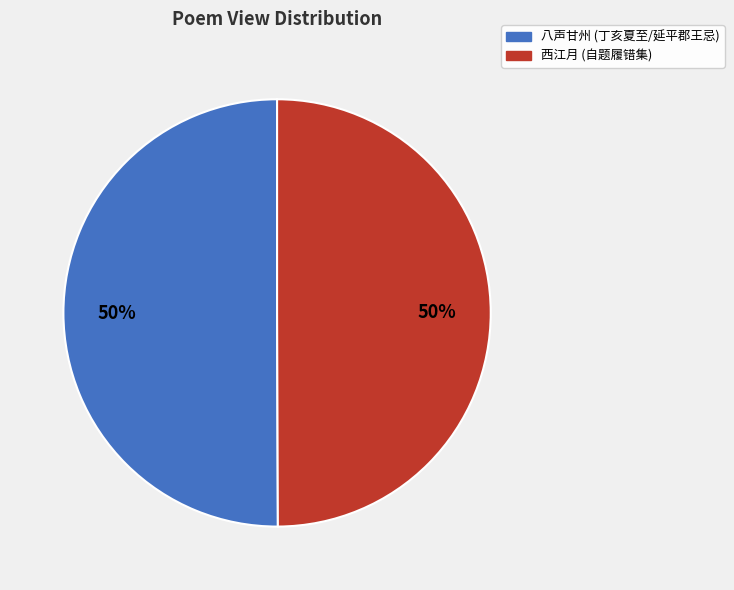

To the nearest percent, what percentage of the pie is 八声甘州 (丁亥夏至/延平郡王忌)?

50%